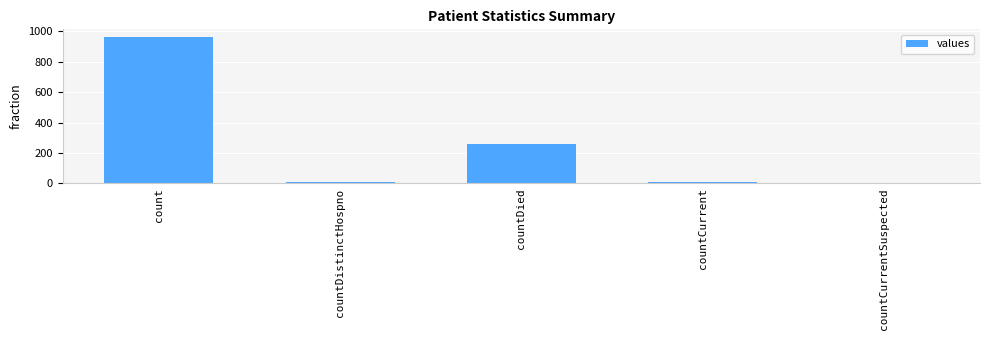

How many distinct data groups are displayed?

1